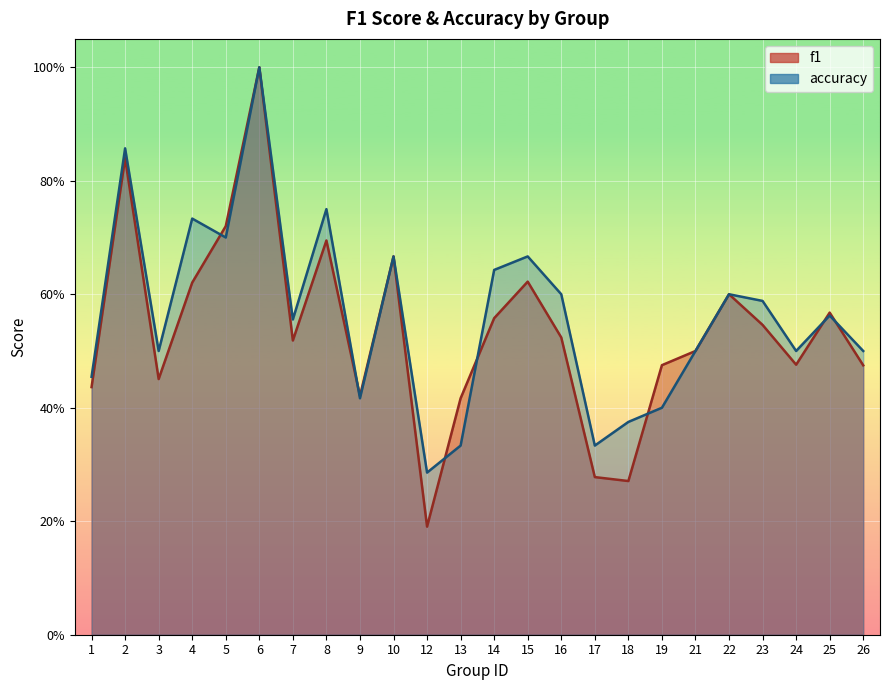

What is the sum of all accuracy values?

13.5